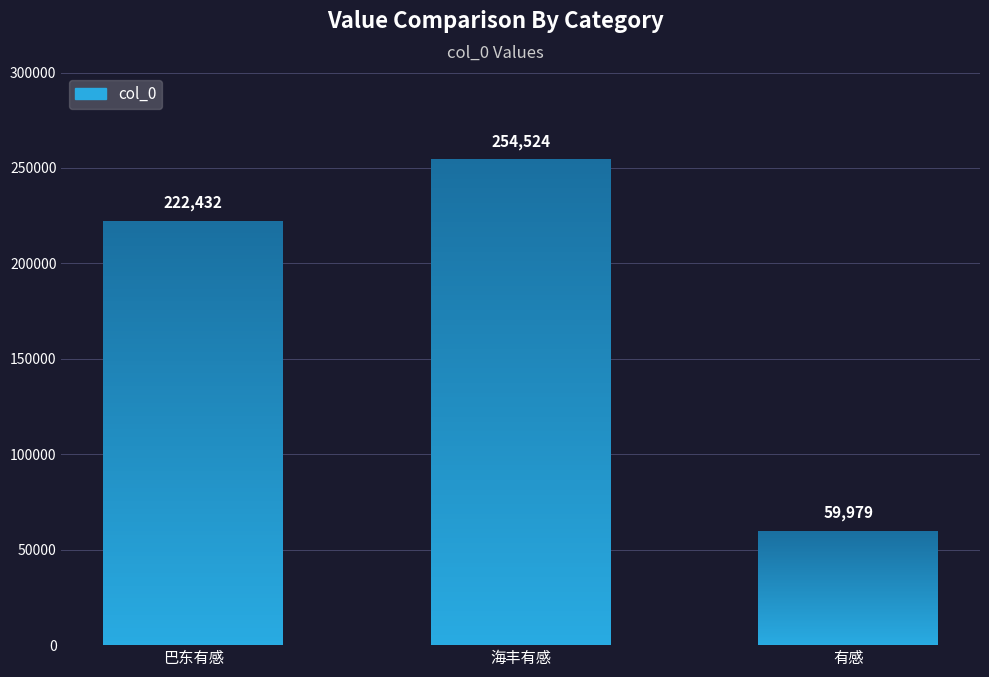

True or false: the data shows 367778 at 巴东有感.

False